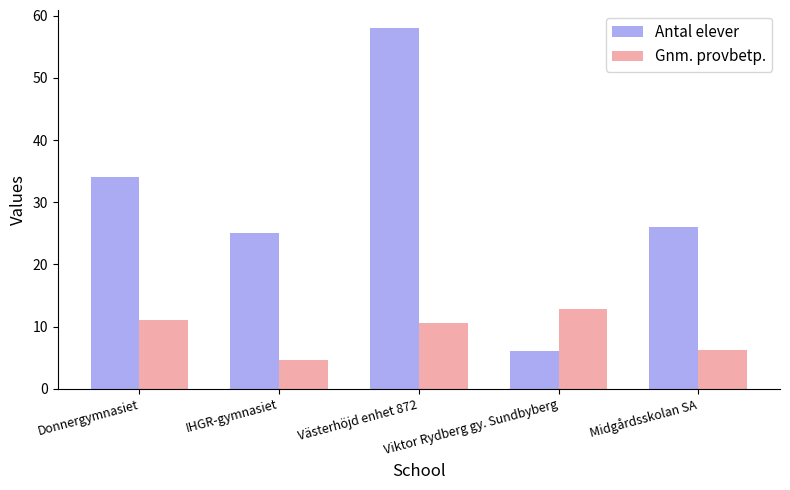

What is the total value across all series at Donnergymnasiet?

45.1